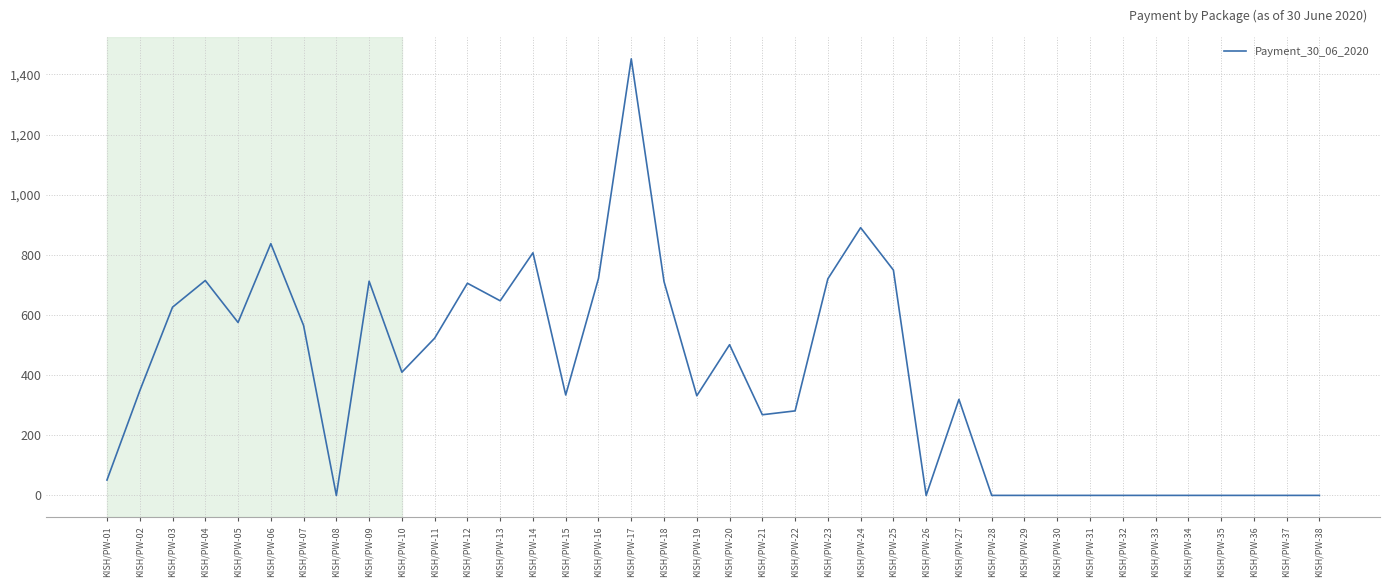

At which category does the data reach its first local peak?

KISH/PW-04